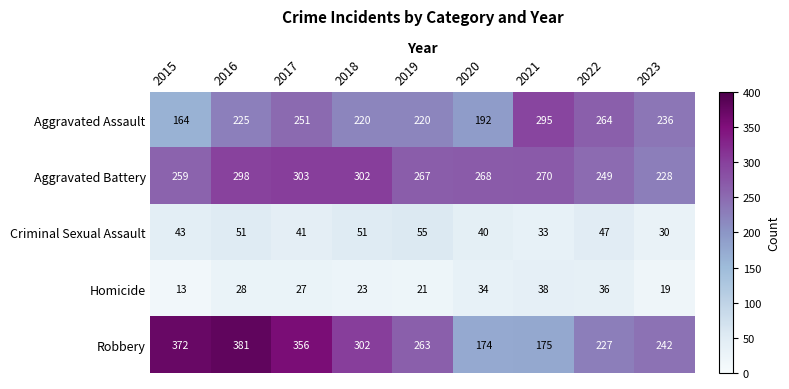

The value of Aggravated Battery at 2017 is 62. True or false?

False